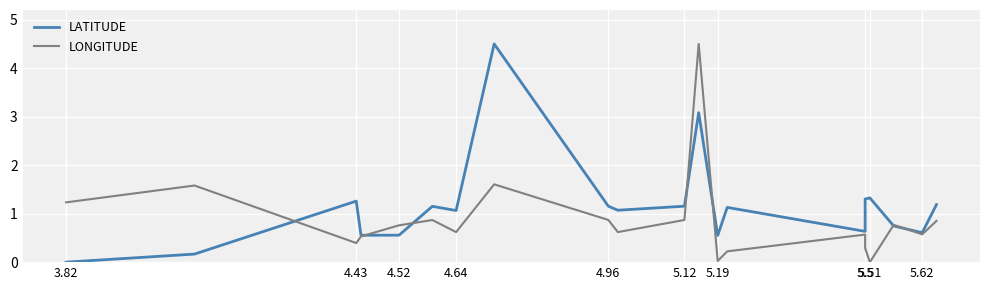

Which series ends up on top after the final intersection of LONGITUDE and LATITUDE?

LATITUDE